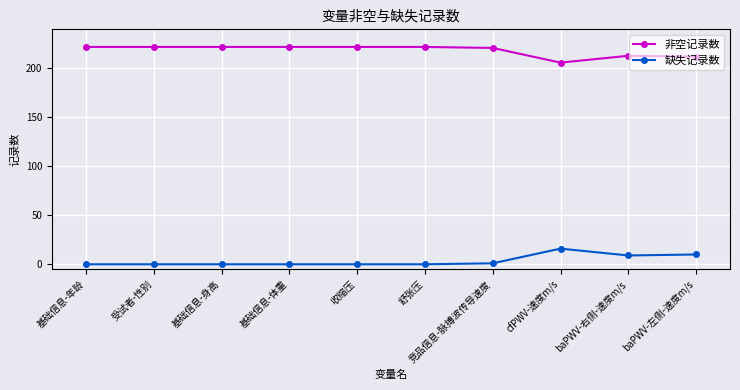

What are all the series names shown in the legend?

非空记录数, 缺失记录数